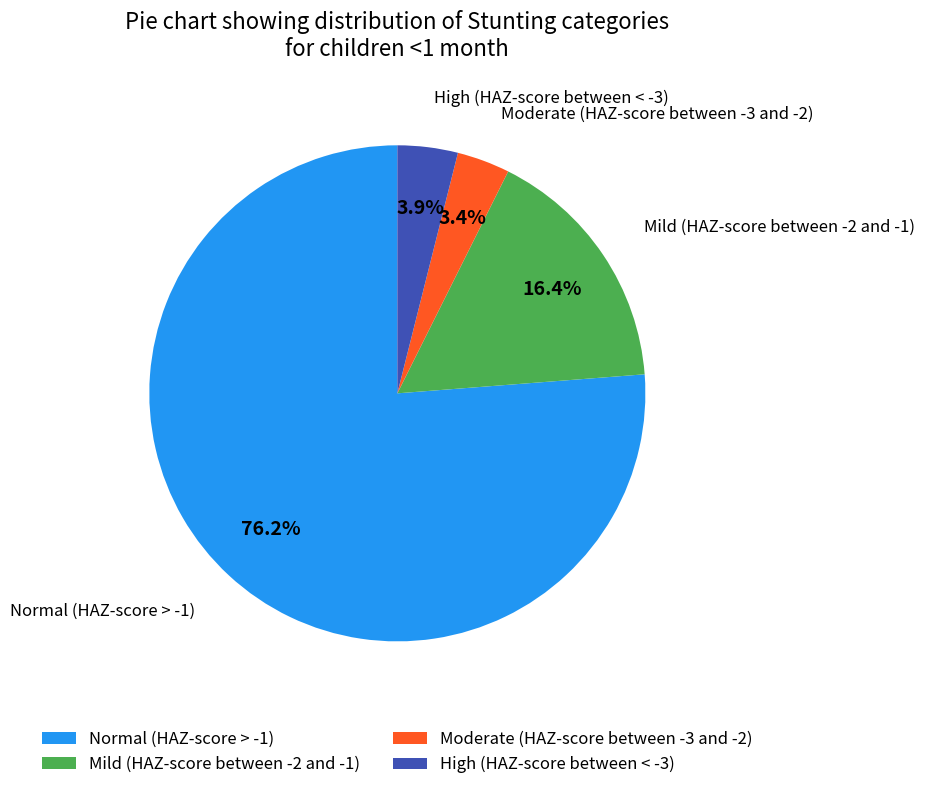

True or false: Moderate (HAZ-score between -3 and -2) accounts for 3% of the total.

True